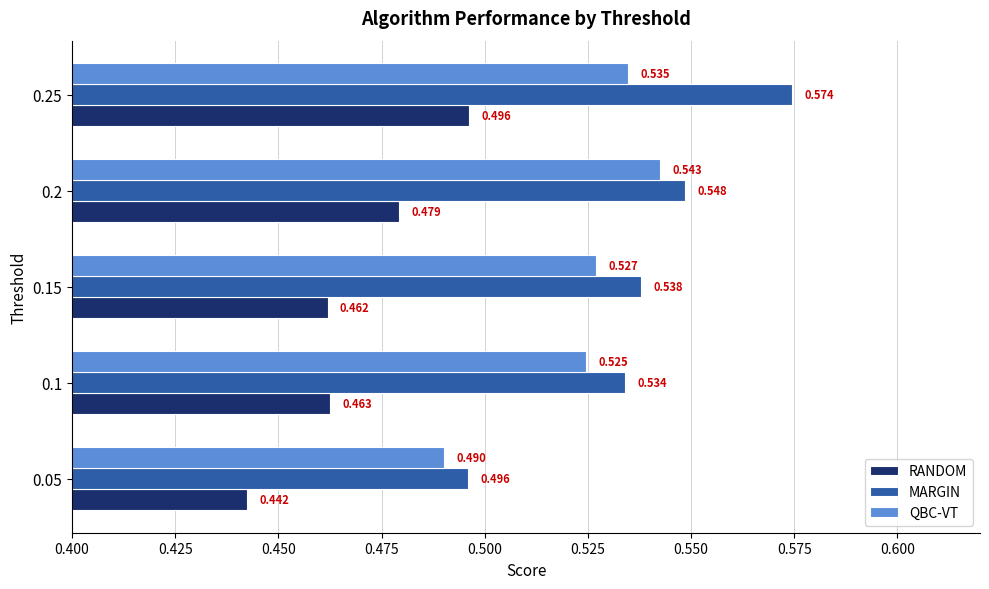

Between 0.15 and 0.25, which series saw the biggest shift?

MARGIN